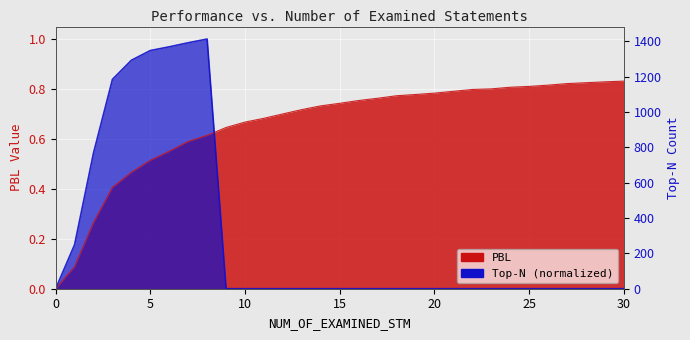

Reading left to right, extract all data points from this chart.

PBL: 0.0	0.1	0.3	0.4	0.5	0.5	0.6	0.6	0.6	0.6	0.7	0.7	0.7	0.7	0.7	0.7	0.8	0.8	0.8	0.8	0.8	0.8	0.8	0.8	0.8	0.8	0.8	0.8	0.8	0.8	0.8
Top-N: 0.0	0.2	0.5	0.8	0.9	1.0	1.0	1.0	1.0	0.0	0.0	0.0	0.0	0.0	0.0	0.0	0.0	0.0	0.0	0.0	0.0	0.0	0.0	0.0	0.0	0.0	0.0	0.0	0.0	0.0	0.0